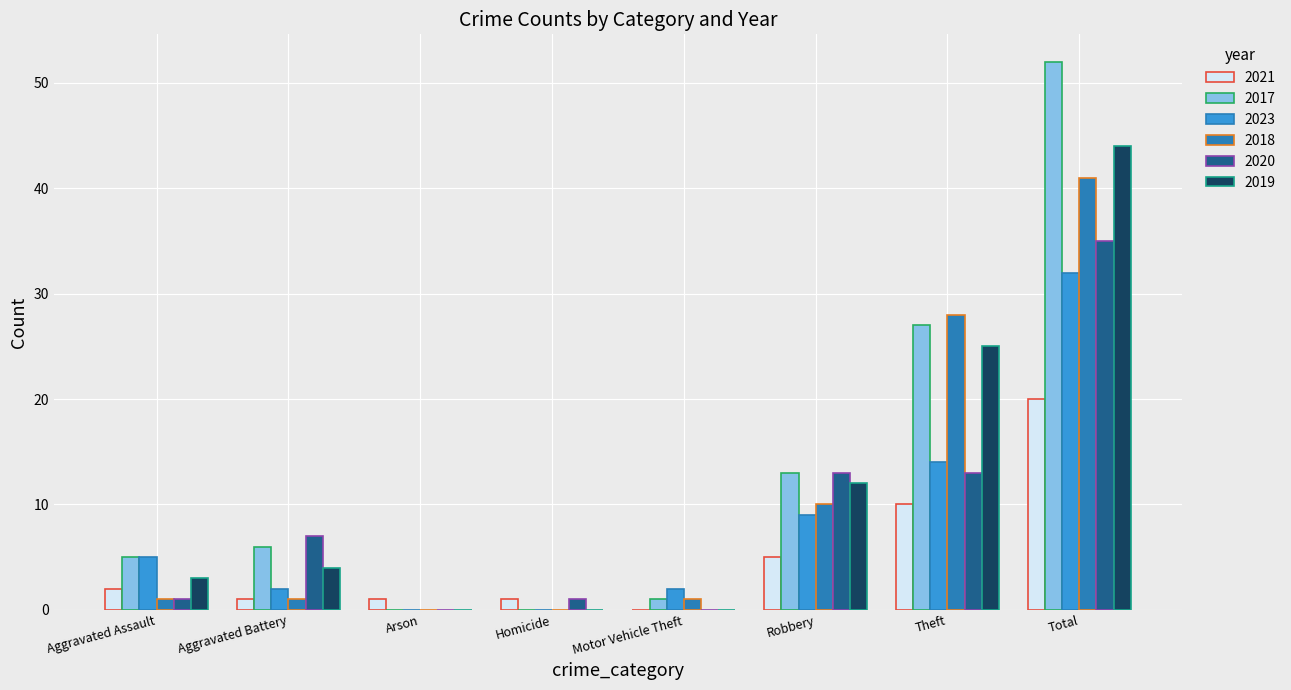

Does the chart contain stacked bars?

No